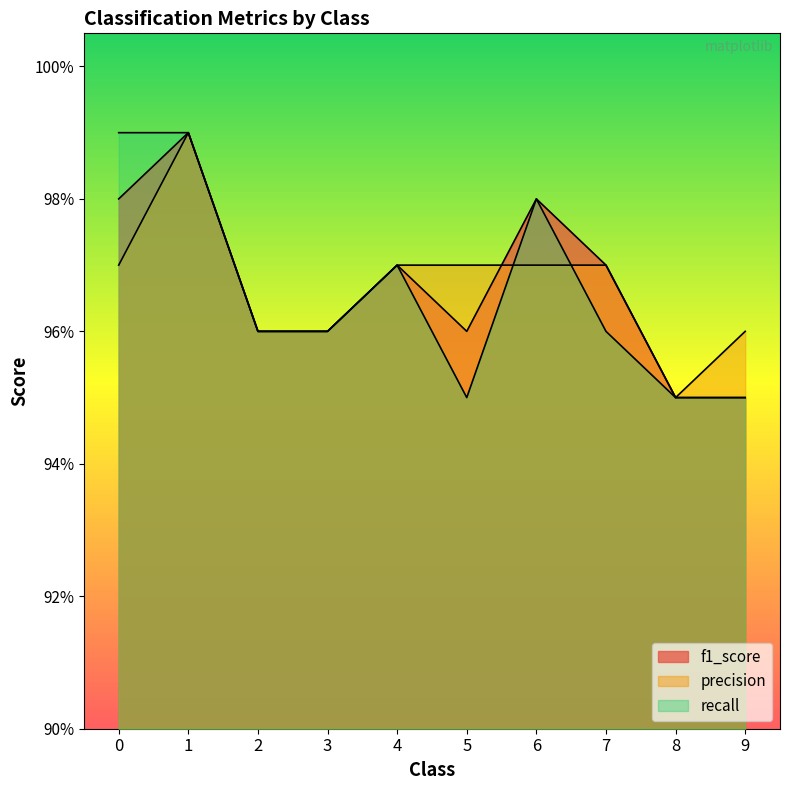

How many recall values are between 0 and 1?

10